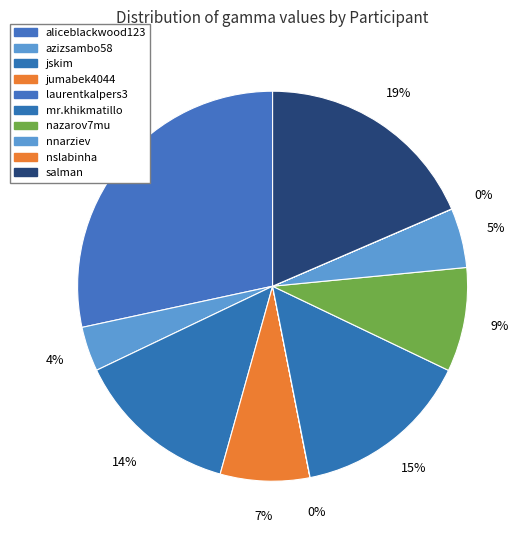

What is the largest slice in the pie chart?

aliceblackwood123